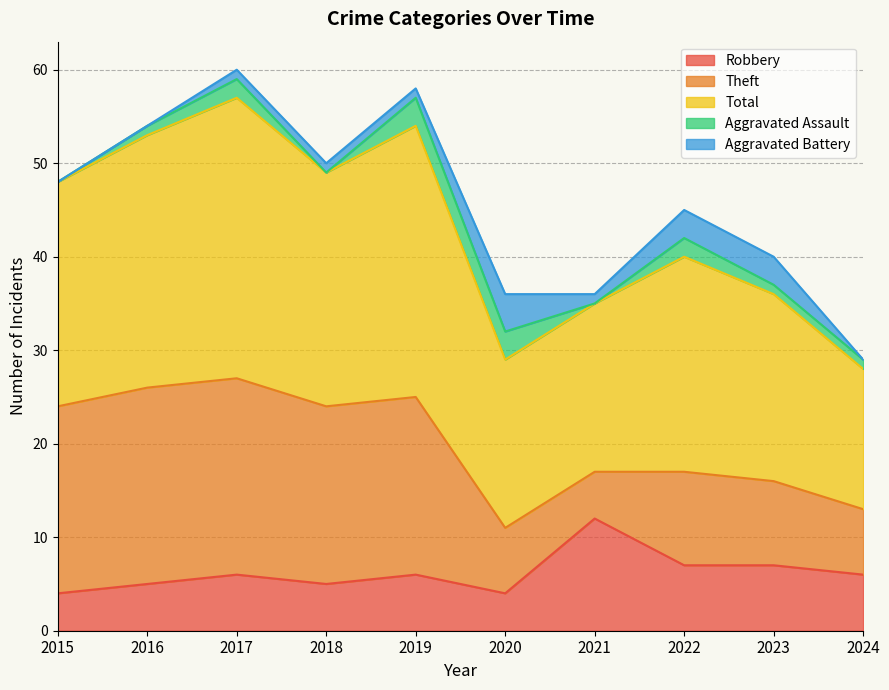

At which label is Aggravated Battery closest to 2?

2017